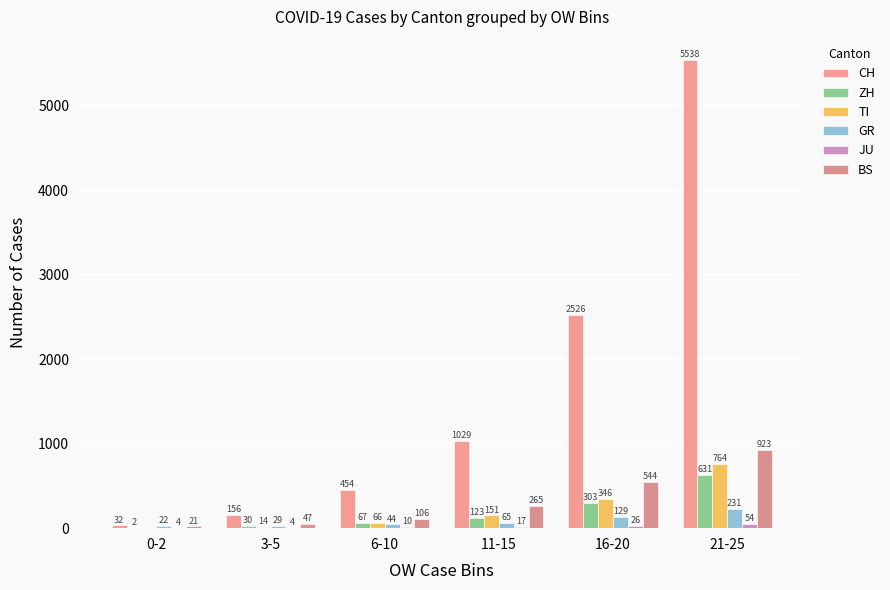

Rank the series by their maximum value, from highest to lowest.

CH, BS, TI, ZH, GR, JU